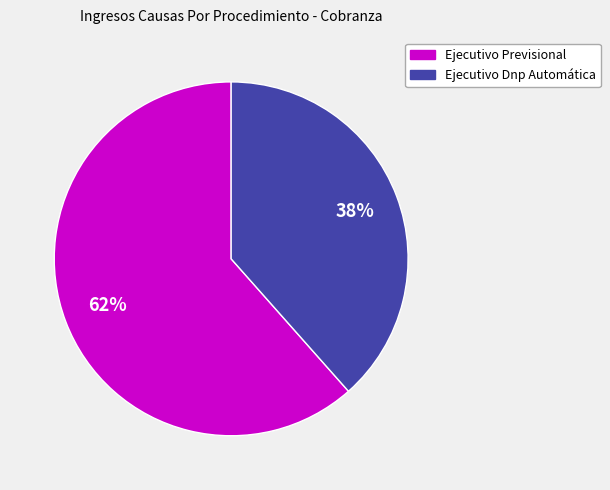

To the nearest percent, what is the combined percentage of Ejecutivo Previsional and Ejecutivo Dnp Automática?

100%